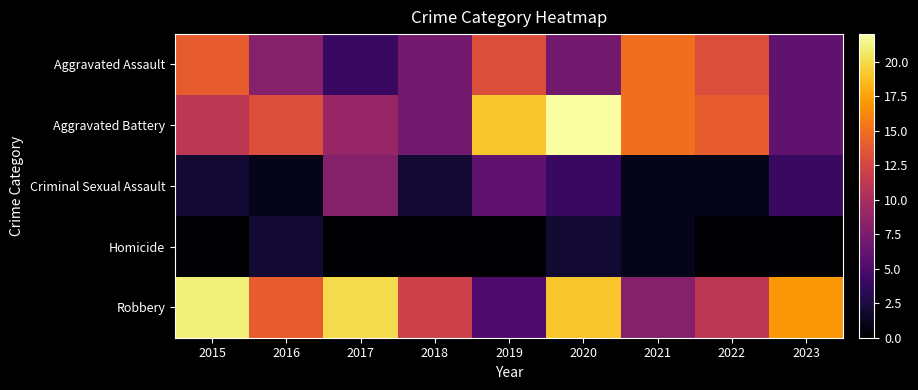

At which category is the sum across all series the highest?

2020